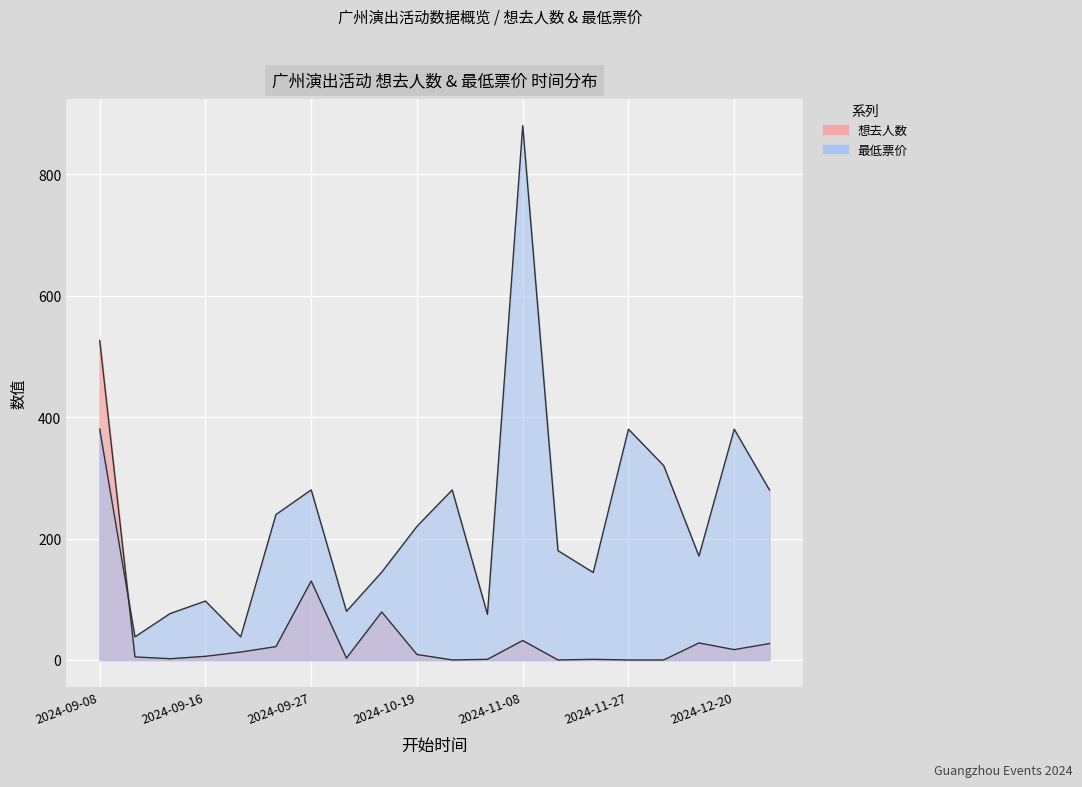

What is the spread (max minus min) of values at 2024-12-11?

320.0